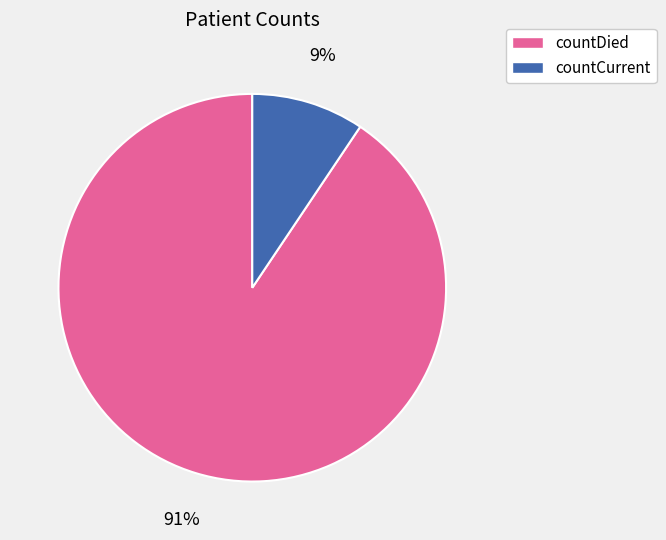

Does countDied represent more than half of the total?

Yes